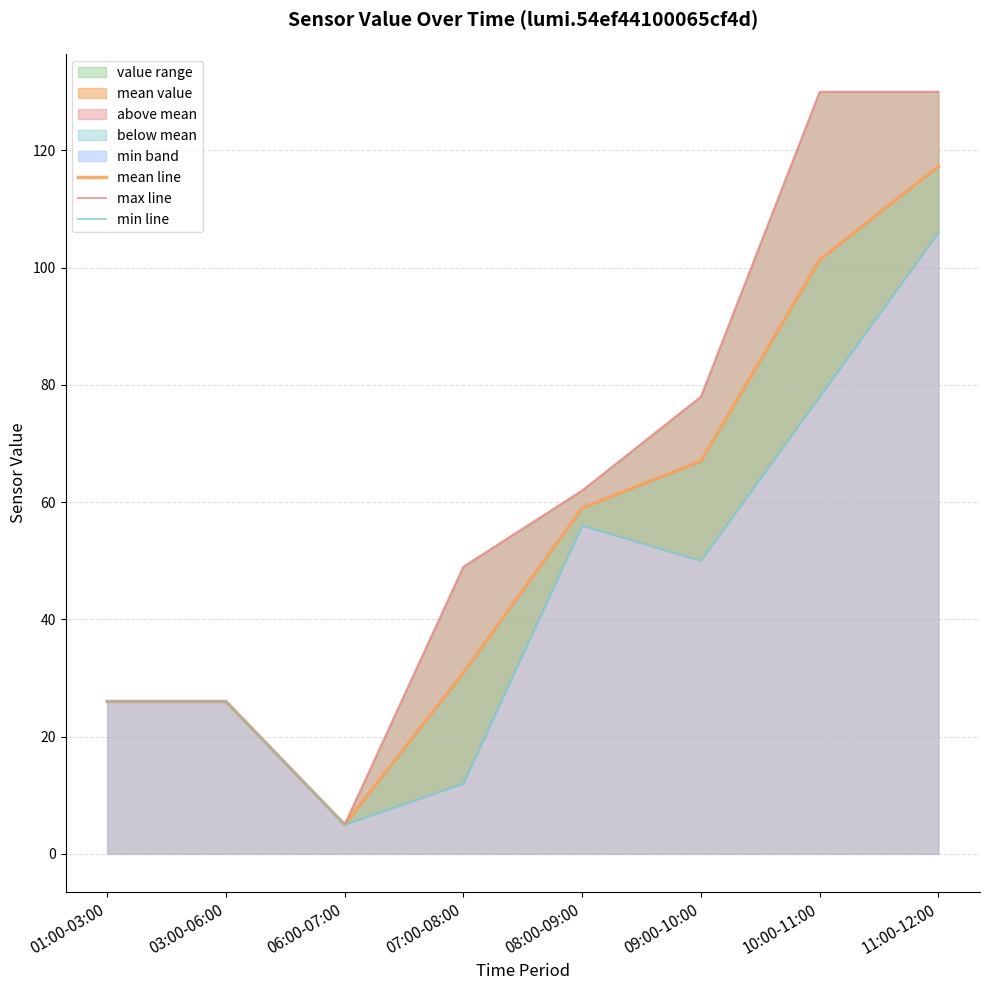

Reading left to right, what are all the values shown in this chart?

mean line: 26.0	26.0	5.0	30.9	59.0	67.0	101.3	117.3
max line: 26.0	26.0	5.0	49.0	62.0	78.0	130.0	130.0
min line: 26.0	26.0	5.0	12.0	56.0	50.0	78.0	106.0